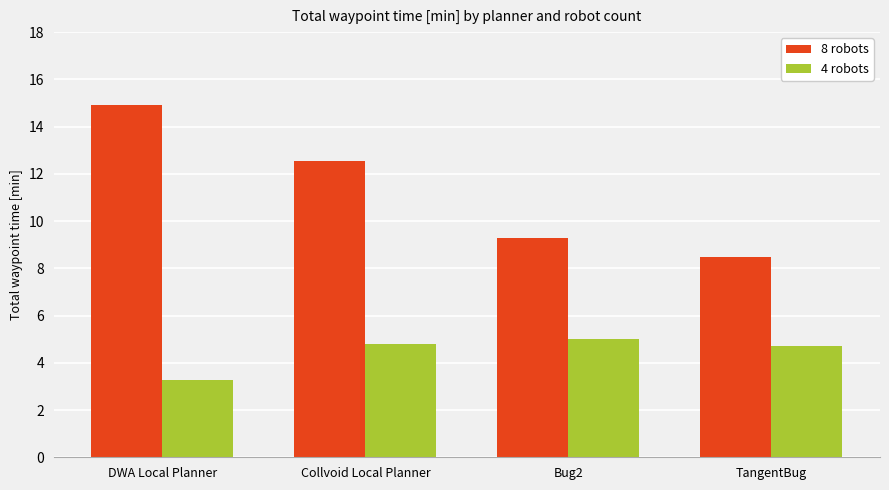

Where does the 4 robots series first go above 4?

Collvoid Local Planner